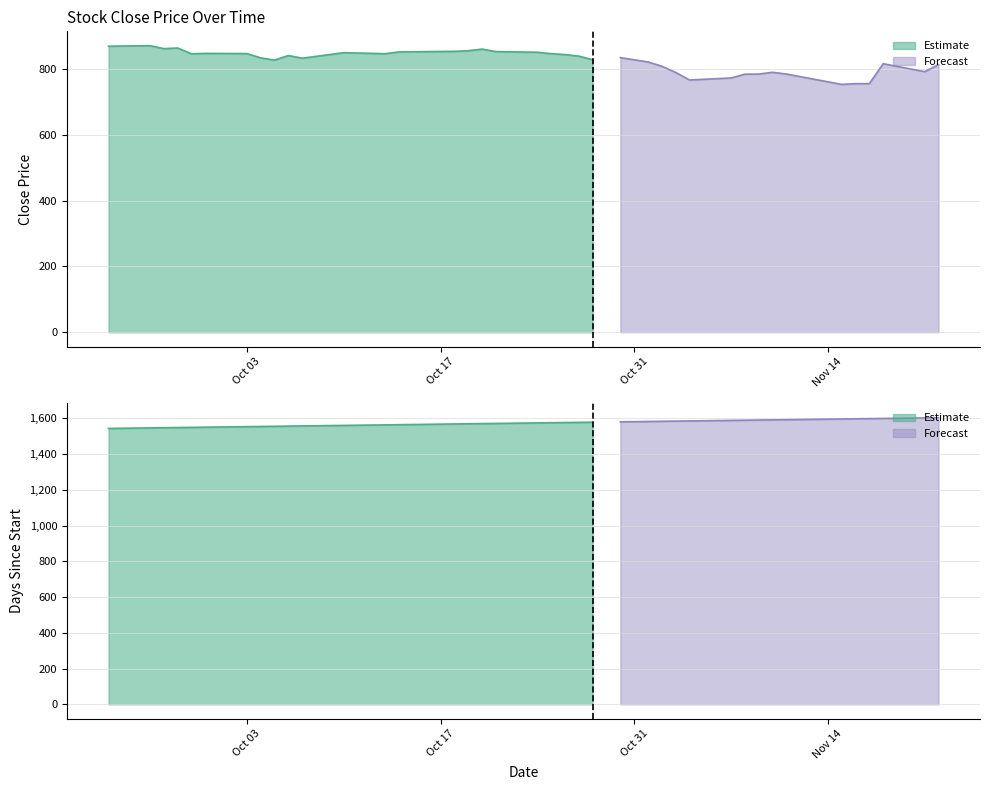

True or false: Close has a value of 993.3 at 2016-11-15.

False